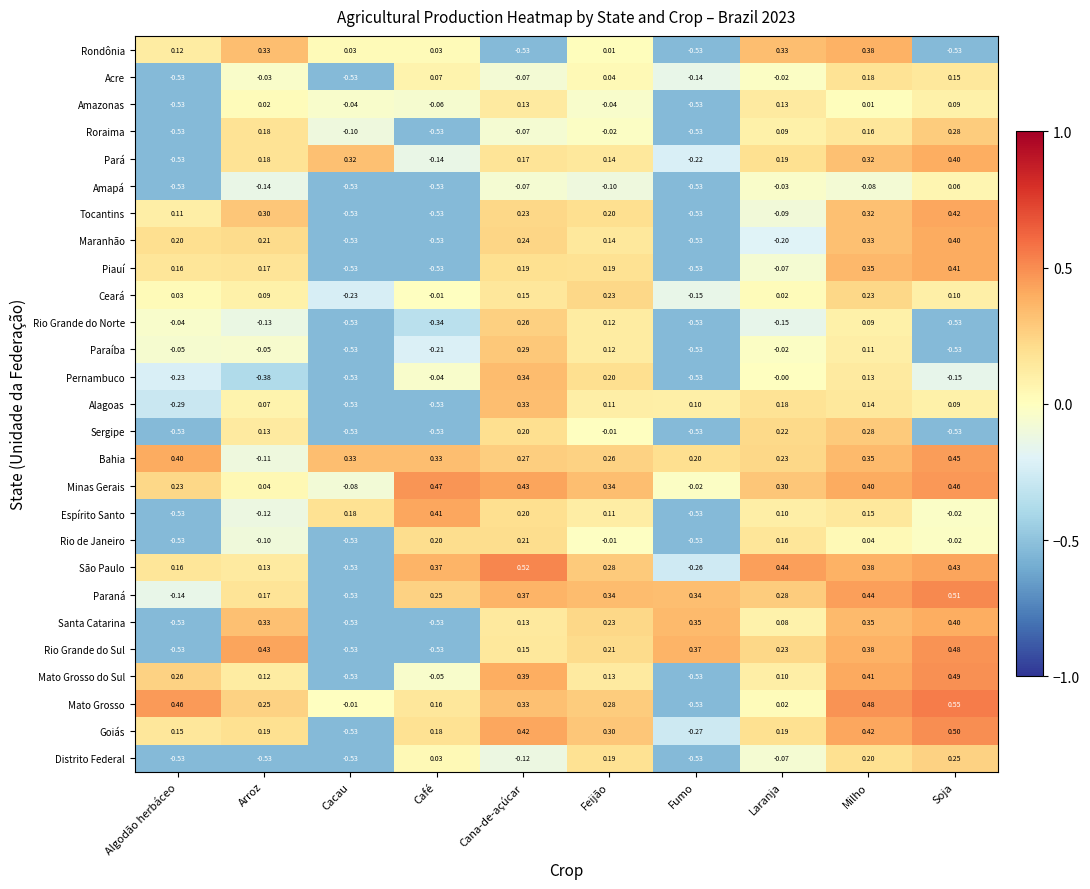

Which category has the lowest value in the Ceará series?

Cacau